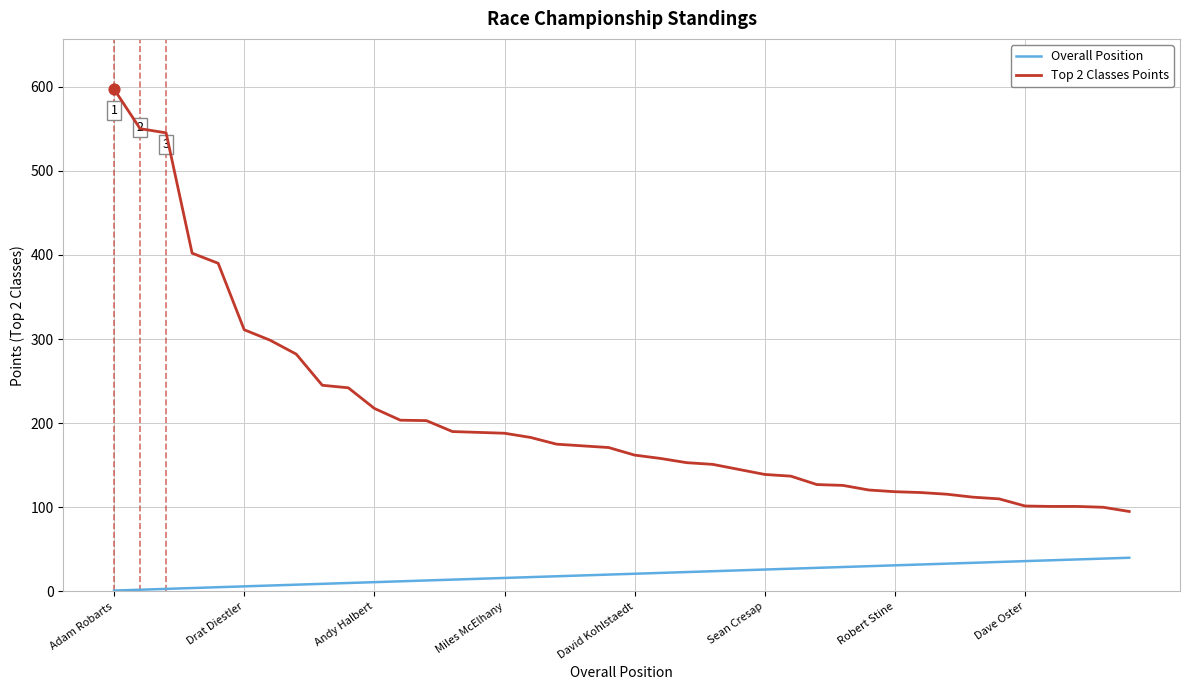

Which series has the largest range (max minus min)?

Top 2 Classes Points